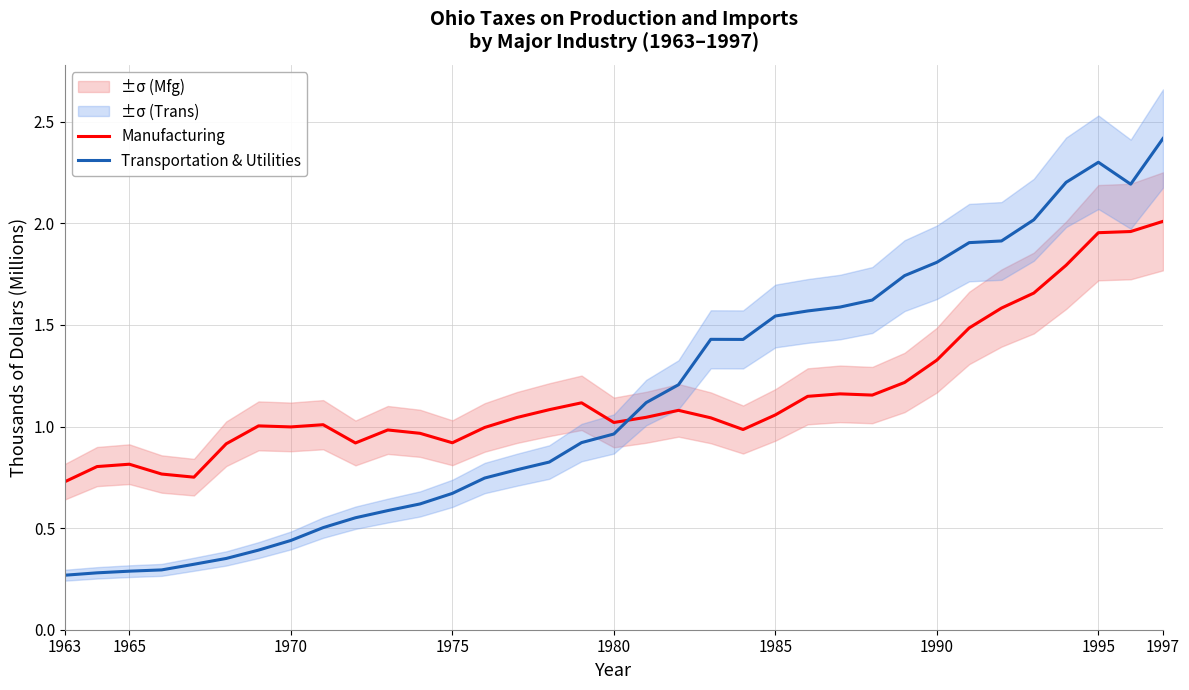

The value of Manufacturing at 1997 is 2.0. True or false?

True